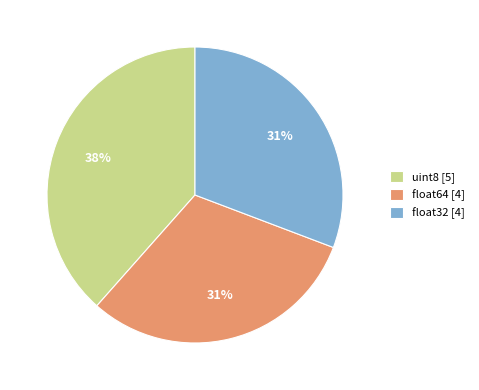

Is there any slice that represents more than half of the pie?

No